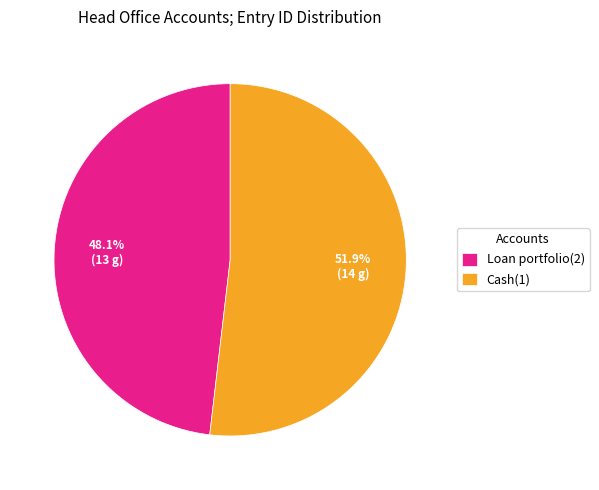

How many segments does this pie chart have?

2